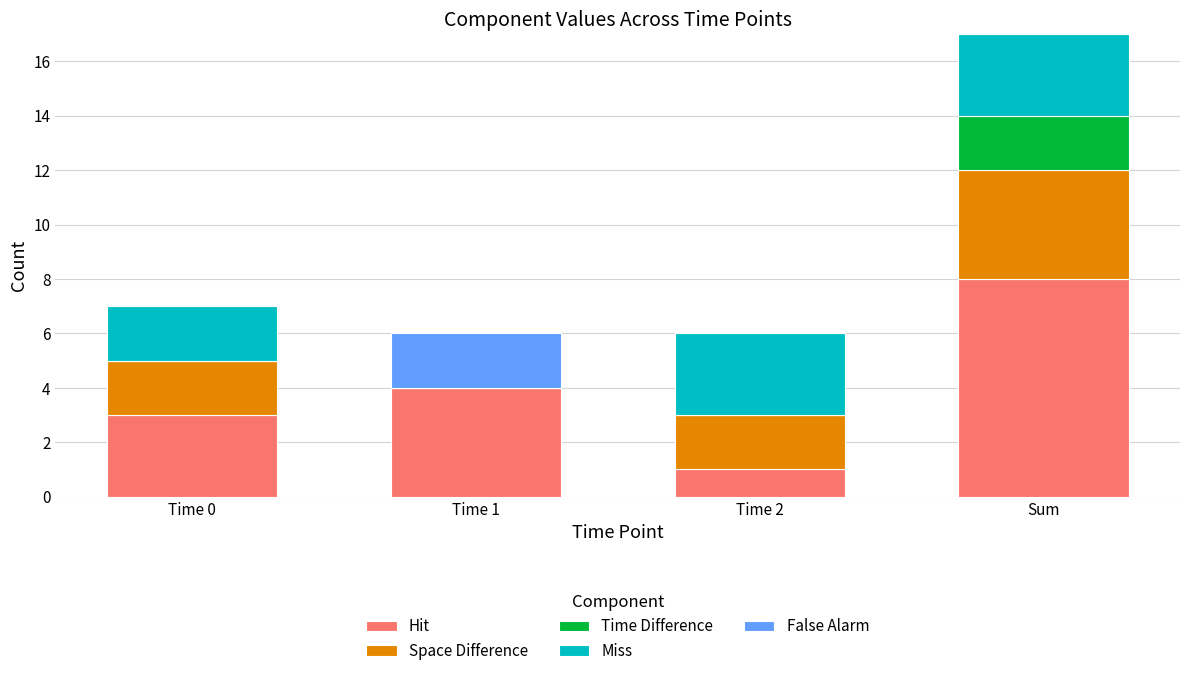

What is the approximate value of Hit at Sum?

8